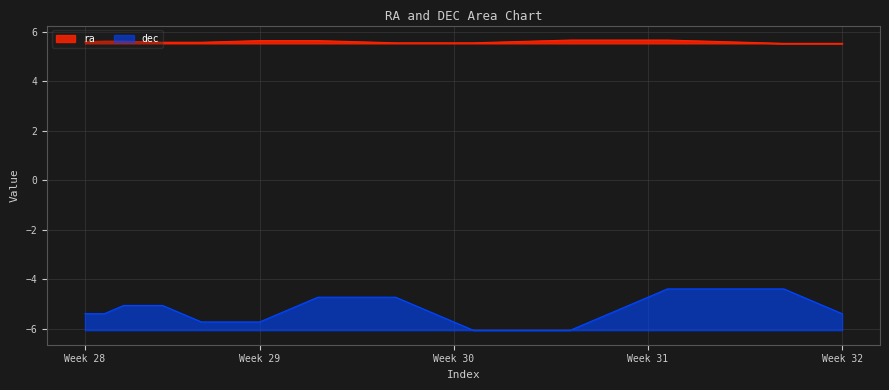

Which series has the largest range (max minus min)?

dec